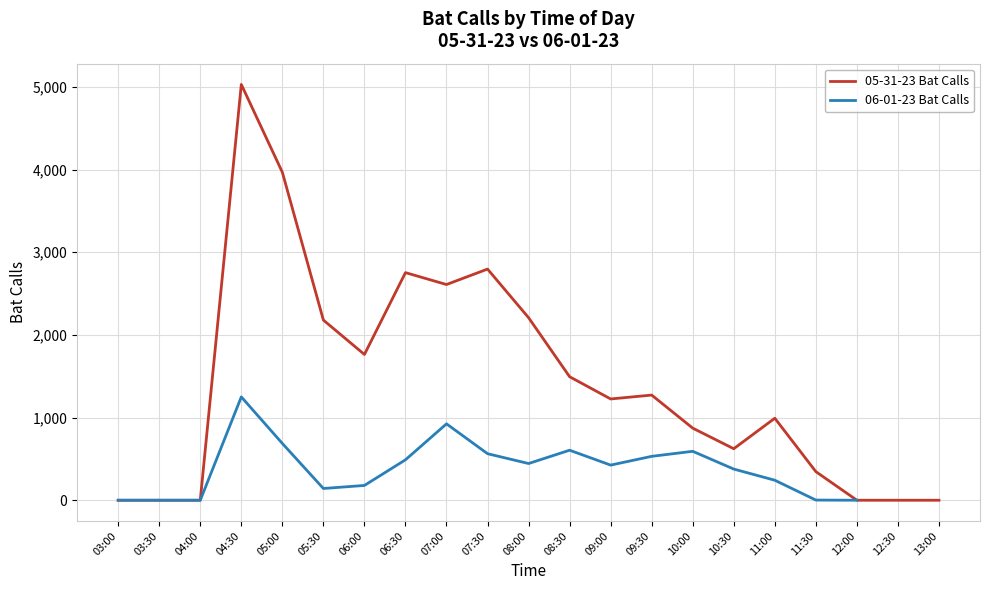

Which category has the highest value in the 05-31-23 Bat Calls series?

04:30